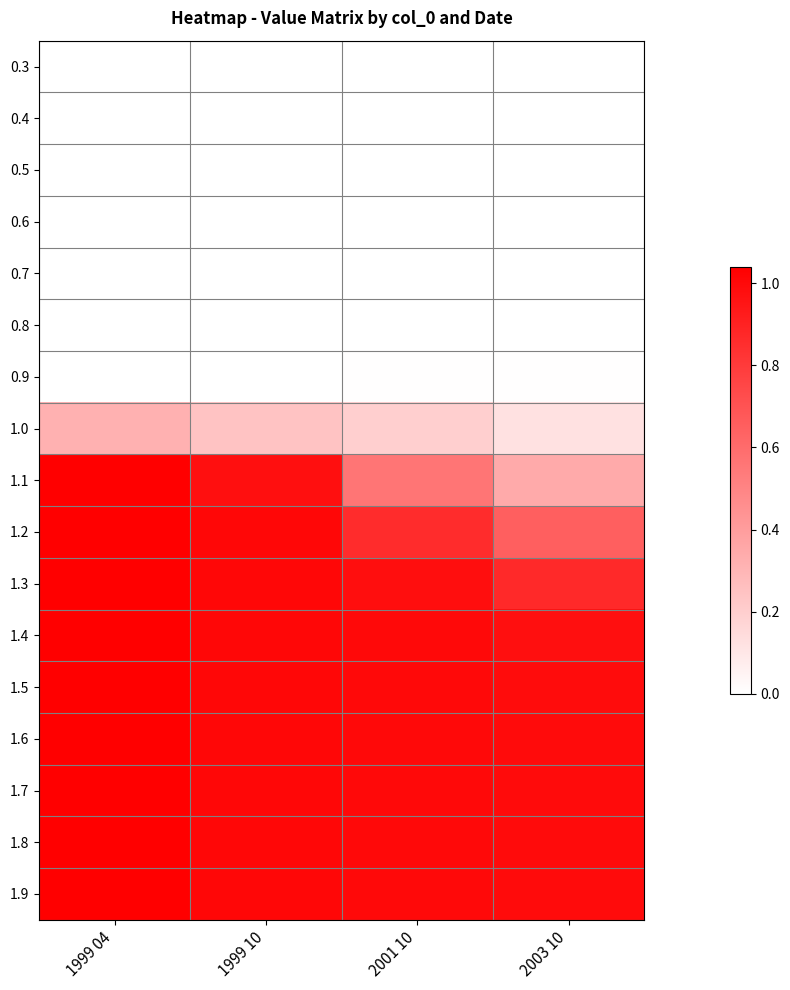

Reading right to left, transcribe all the data shown in this chart.

0.3: 2003 10=0.0	2001 10=0.0	1999 10=0.0	1999 04=0.0
0.4: 2003 10=0.0	2001 10=0.0	1999 10=0.0	1999 04=0.0
0.5: 2003 10=0.0	2001 10=0.0	1999 10=0.0	1999 04=0.0
0.6: 2003 10=0.0	2001 10=0.0	1999 10=0.0	1999 04=0.0
0.7: 2003 10=0.0	2001 10=0.0	1999 10=0.0	1999 04=0.0
0.8: 2003 10=0.0	2001 10=0.0	1999 10=0.0	1999 04=0.0
0.9: 2003 10=0.0	2001 10=0.0	1999 10=0.0	1999 04=0.0
1.0: 2003 10=0.1	2001 10=0.2	1999 10=0.2	1999 04=0.3
1.1: 2003 10=0.3	2001 10=0.6	1999 10=1.0	1999 04=1.0
1.2: 2003 10=0.7	2001 10=0.9	1999 10=1.0	1999 04=1.0
1.3: 2003 10=0.9	2001 10=1.0	1999 10=1.0	1999 04=1.0
1.4: 2003 10=1.0	2001 10=1.0	1999 10=1.0	1999 04=1.0
1.5: 2003 10=1.0	2001 10=1.0	1999 10=1.0	1999 04=1.0
1.6: 2003 10=1.0	2001 10=1.0	1999 10=1.0	1999 04=1.0
1.7: 2003 10=1.0	2001 10=1.0	1999 10=1.0	1999 04=1.0
1.8: 2003 10=1.0	2001 10=1.0	1999 10=1.0	1999 04=1.0
1.9: 2003 10=1.0	2001 10=1.0	1999 10=1.0	1999 04=1.0